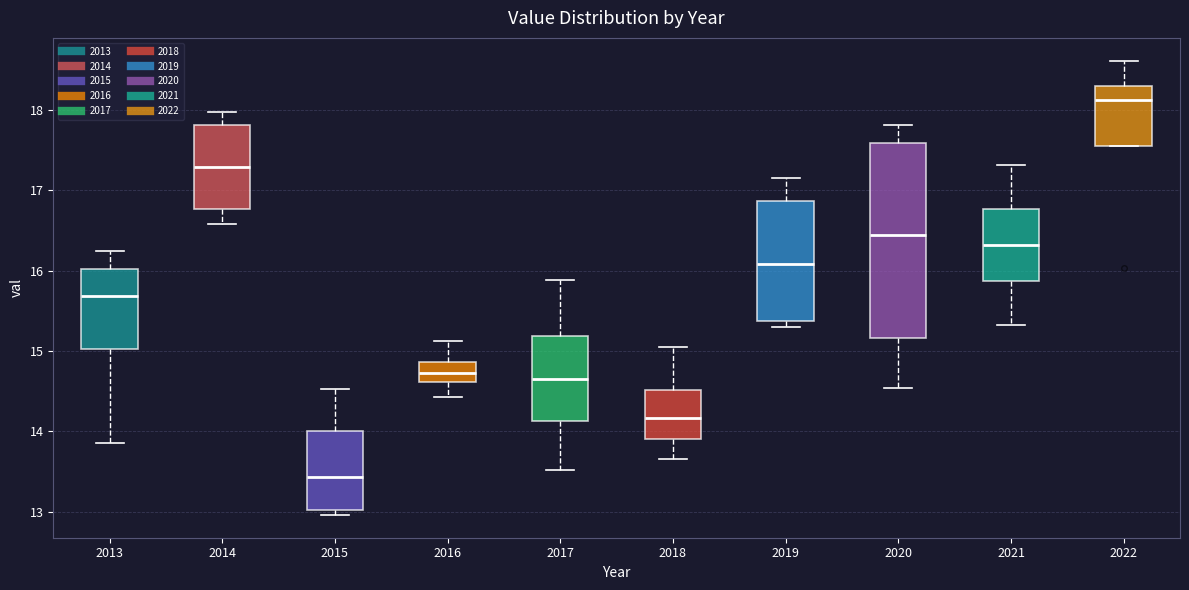

Reading left to right, transcribe this box plot: for each box, give where its median line is, the range the box spans, and where its two whiskers end, as read against the y-axis. The values are not printed on the chart, so give them approximately, as read against the axis.

2013: median 15.7, box 15.0 to 16.0, whiskers 13.9 to 16.3
2014: median 17.3, box 16.8 to 17.8, whiskers 16.6 to 18.0
2015: median 13.4, box 13.0 to 14.0, whiskers 13.0 (just below the box's lower edge) to 14.5
2016: median 14.7, box 14.6 to 14.9, whiskers 14.4 to 15.1
2017: median 14.6, box 14.1 to 15.2, whiskers 13.5 to 15.9
2018: median 14.2, box 13.9 to 14.5, whiskers 13.7 to 15.0
2019: median 16.1, box 15.4 to 16.9, whiskers 15.3 to 17.2
2020: median 16.4, box 15.2 to 17.6, whiskers 14.5 to 17.8
2021: median 16.3, box 15.9 to 16.8, whiskers 15.3 to 17.3
2022: median 18.1, box 17.6 to 18.3, whiskers 17.6 to 18.6